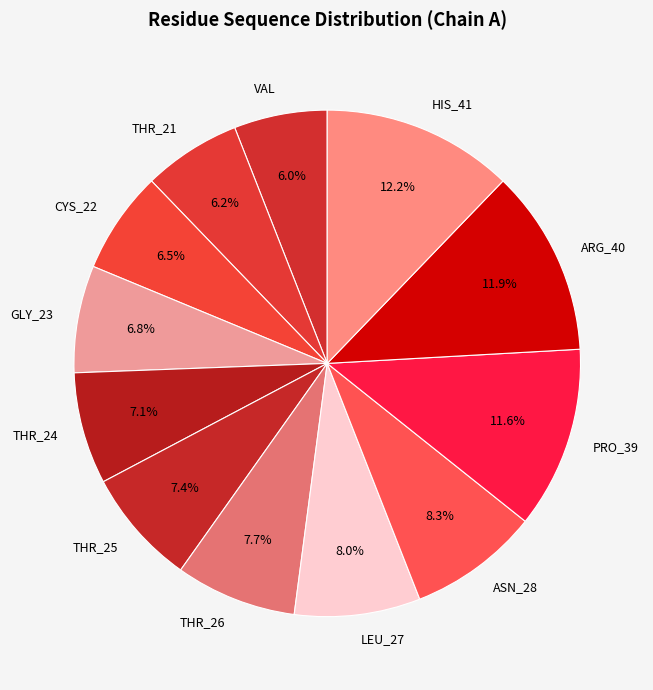

To the nearest percent, what is the combined percentage of GLY_23 and LEU_27?

15%